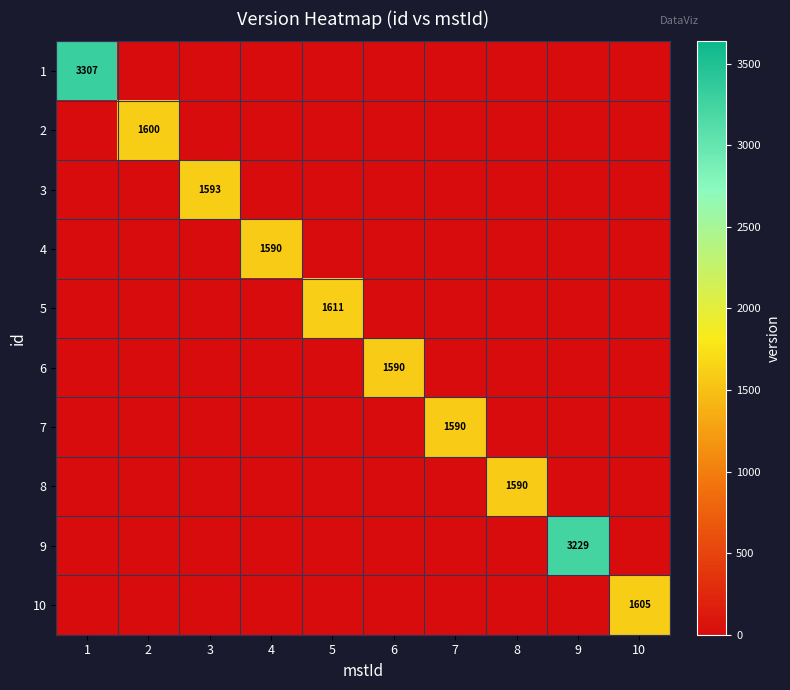

What is the sum of all 5 values?

1611